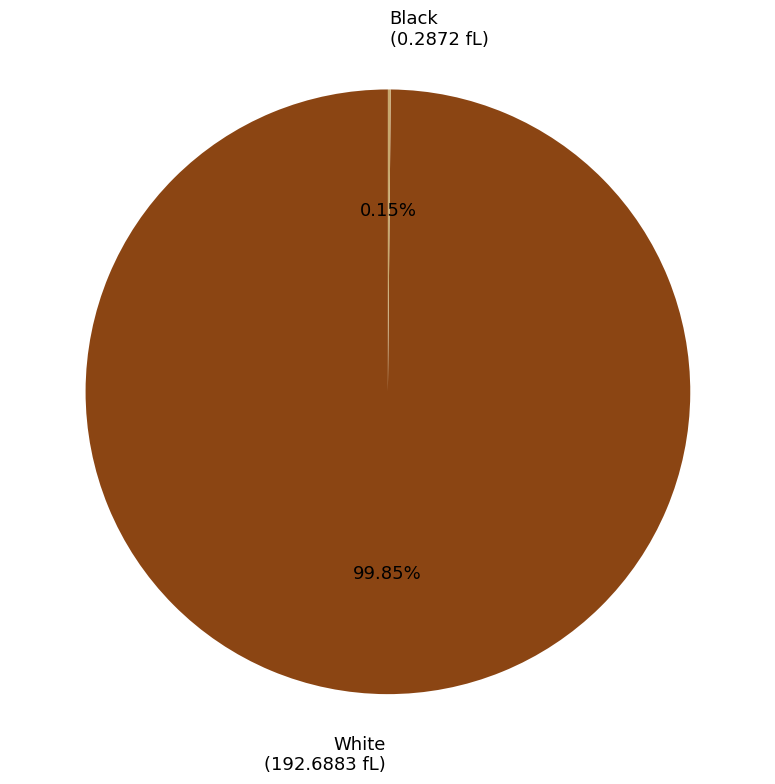

To the nearest percent, what percentage of the pie is White?

100%